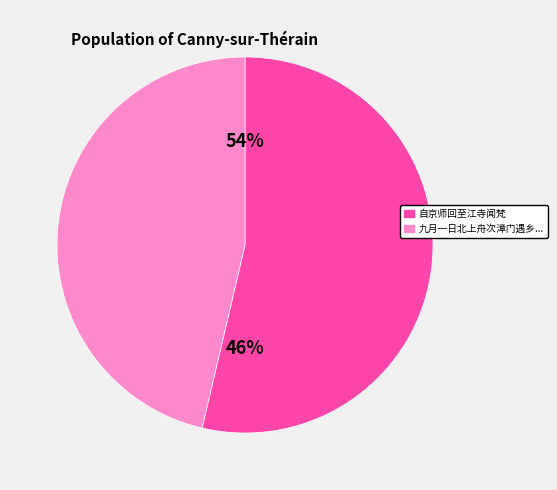

What portion of the pie excludes 自京师回至江寺闻梵?

46.3%